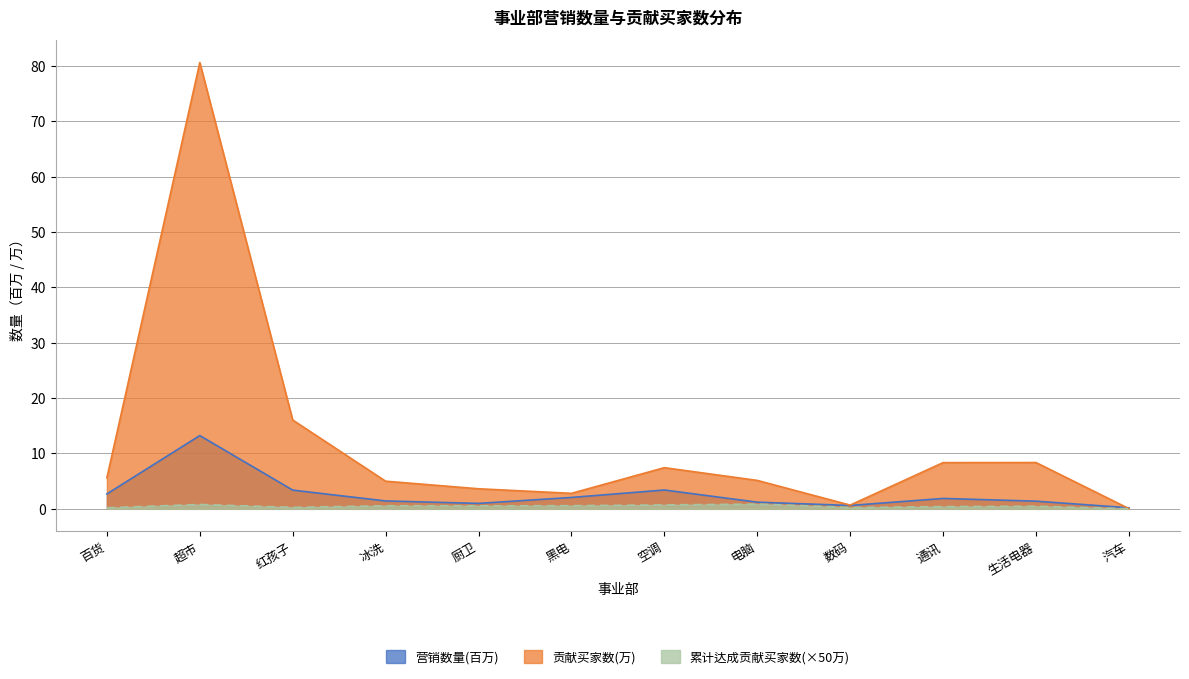

How many interior local valleys does the 累计达成贡献买家数 series have?

3